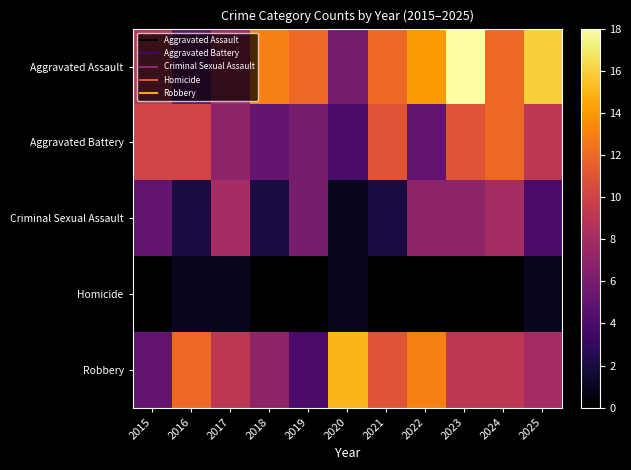

Between 2016 and 2025, which series saw the biggest shift?

Aggravated Assault